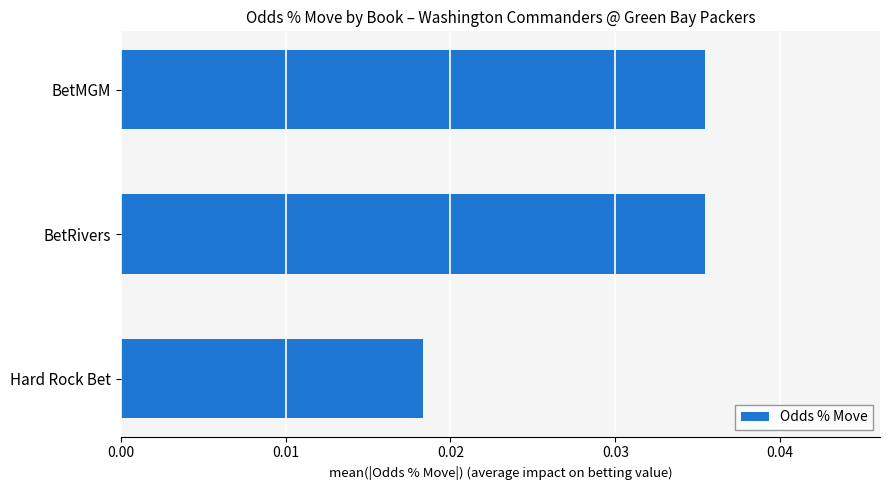

What is the label of the 3rd bar from the bottom?

BetMGM